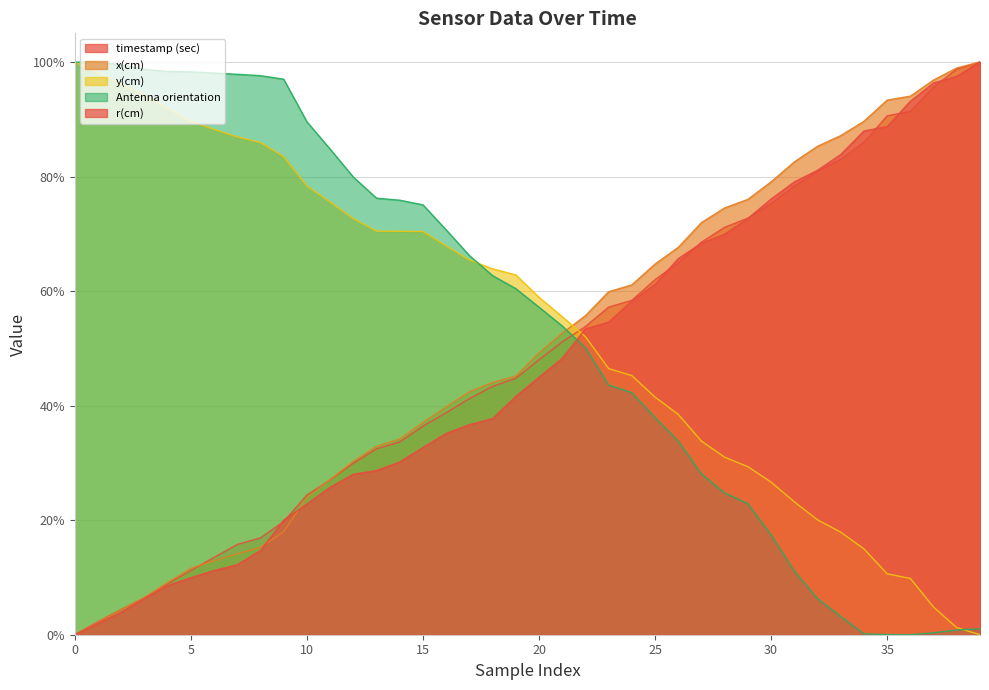

Which series ends up on top after the final intersection of x(cm) and timestamp (sec)?

x(cm)